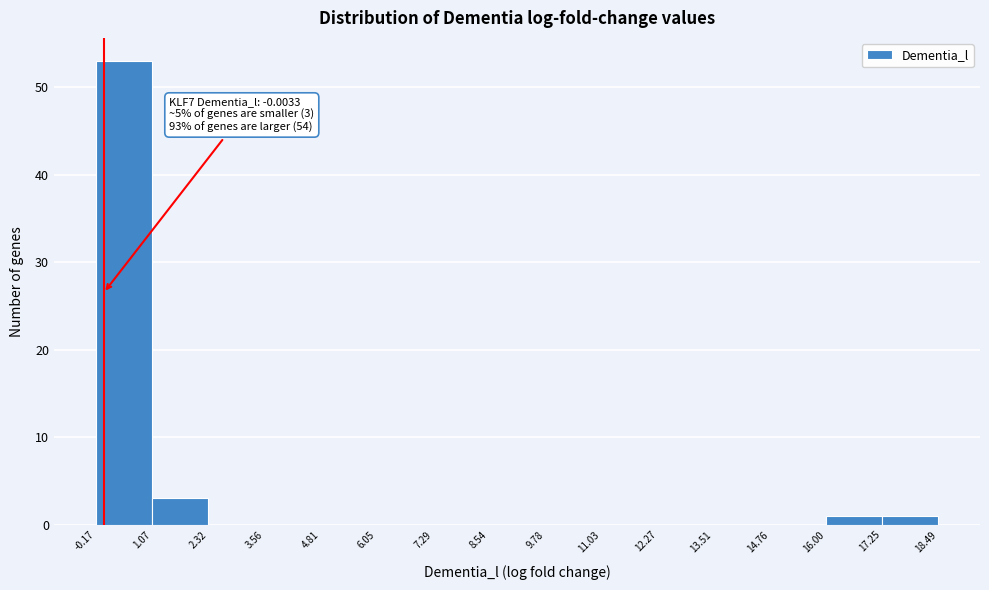

Over which range of the x-axis is the bar tallest?

-0.17 to 1.07